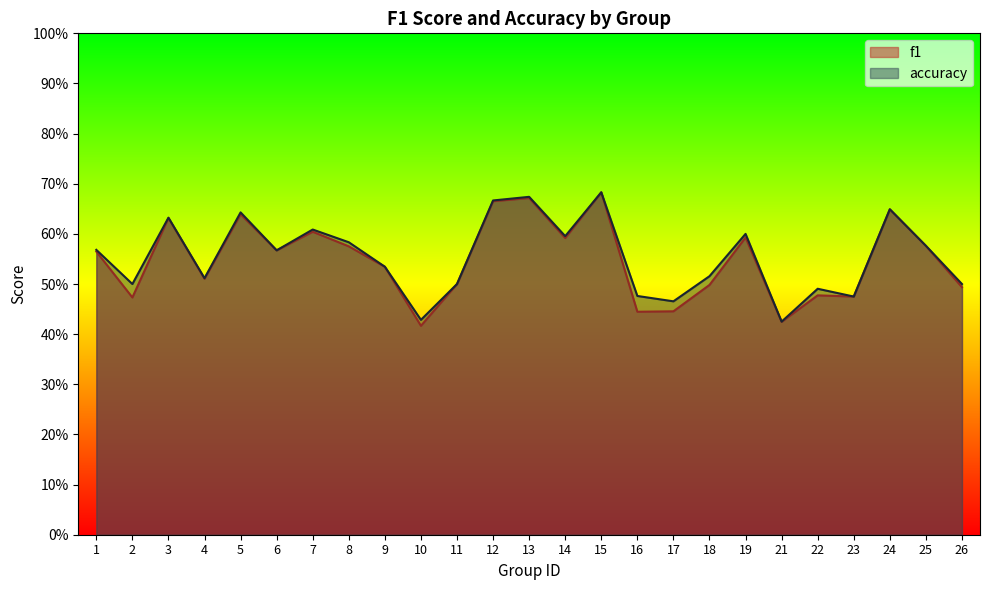

At which category is the sum across all series the highest?

15